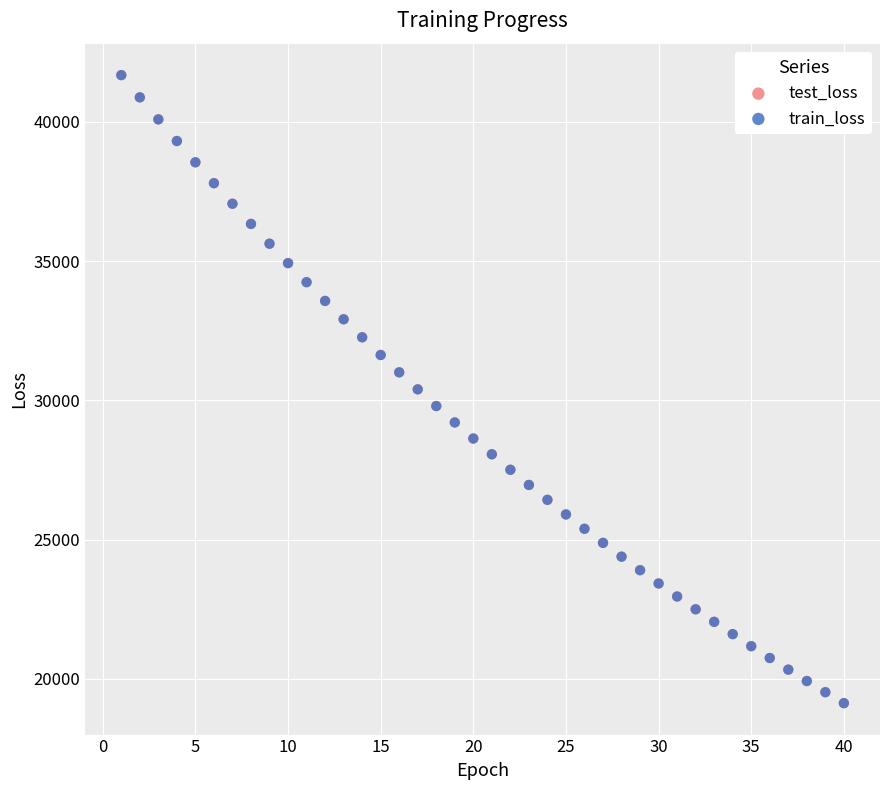

What are all the series names shown in the legend?

test_loss, train_loss